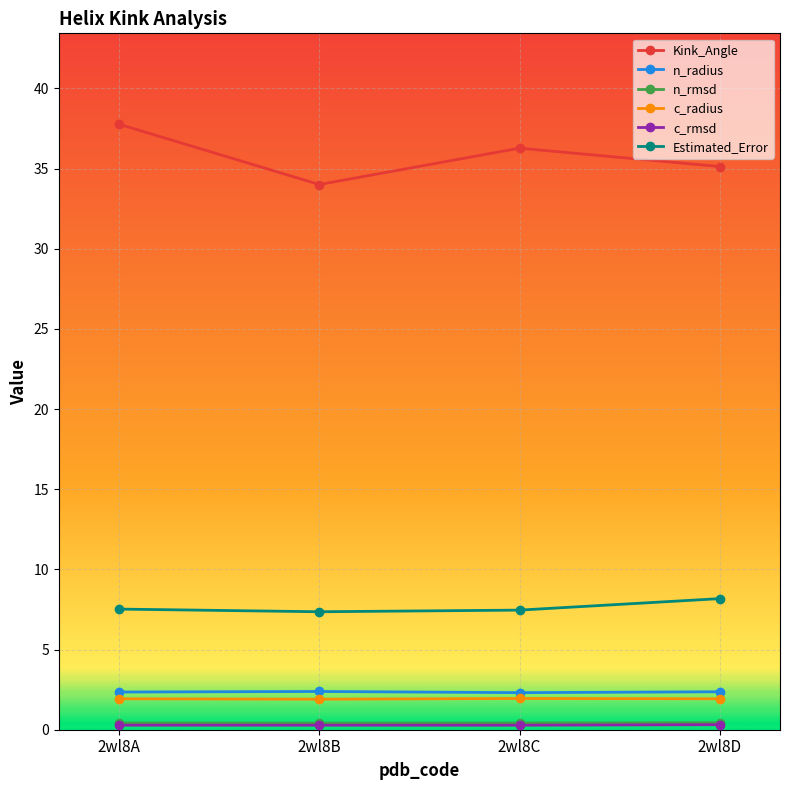

Is this an area chart (filled region under the line)?

No